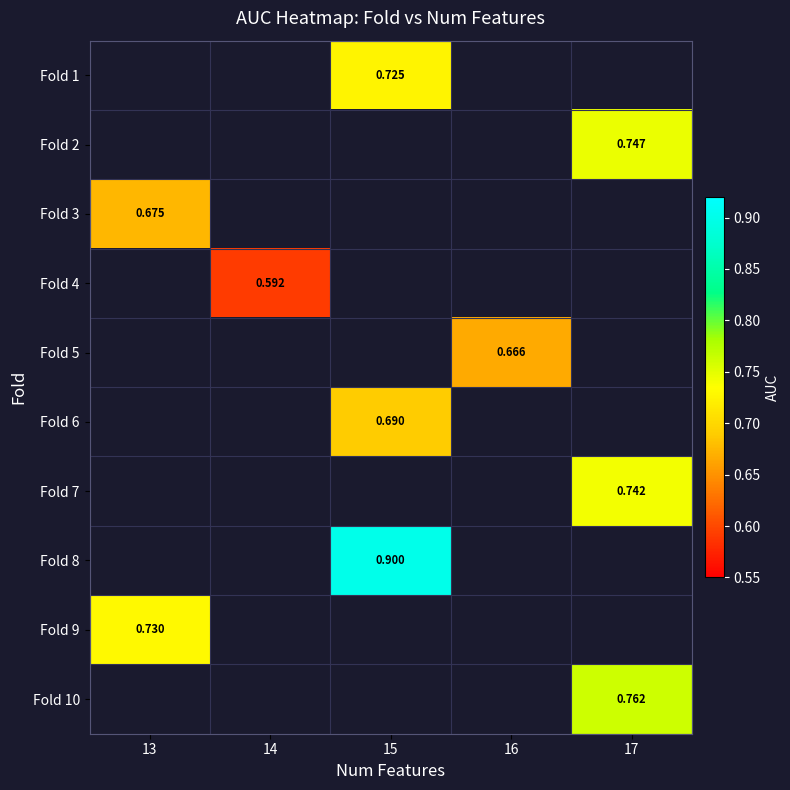

What value does the Fold 8 series have at 15?

0.9